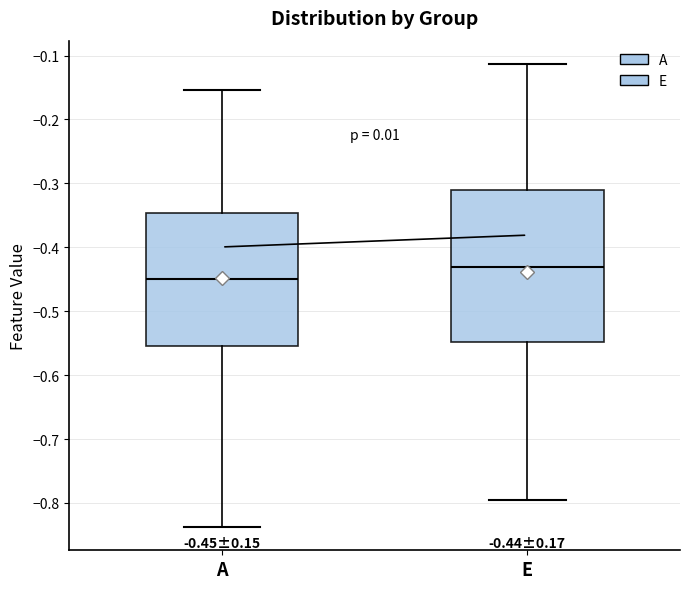

Which box has the lowest median line?

A